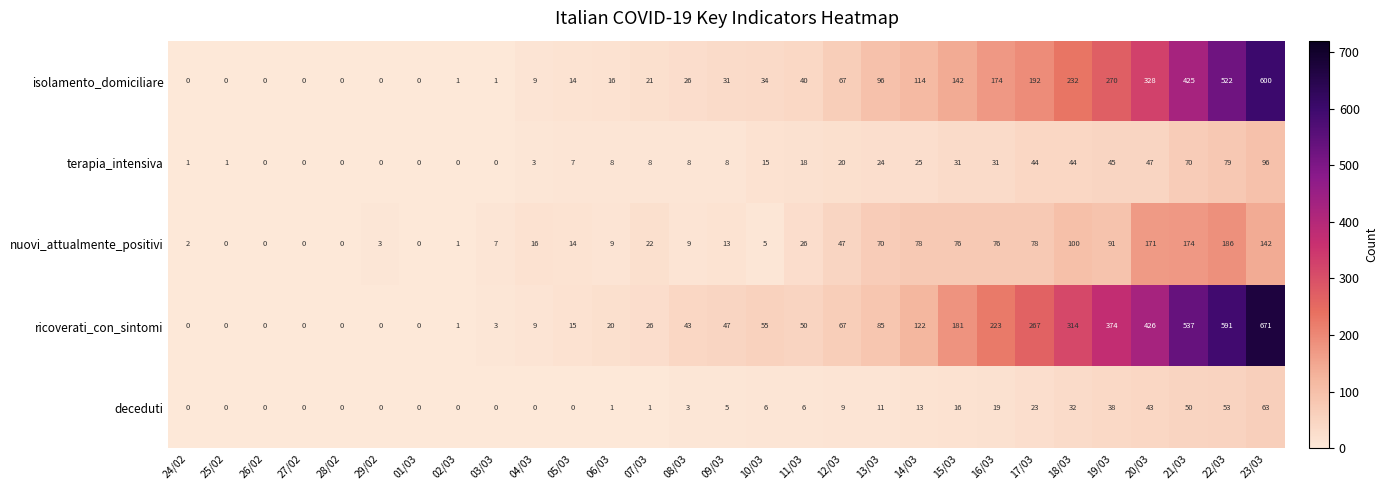

Is it true that nuovi_attualmente_positivi equals 254 at 22/03?

False